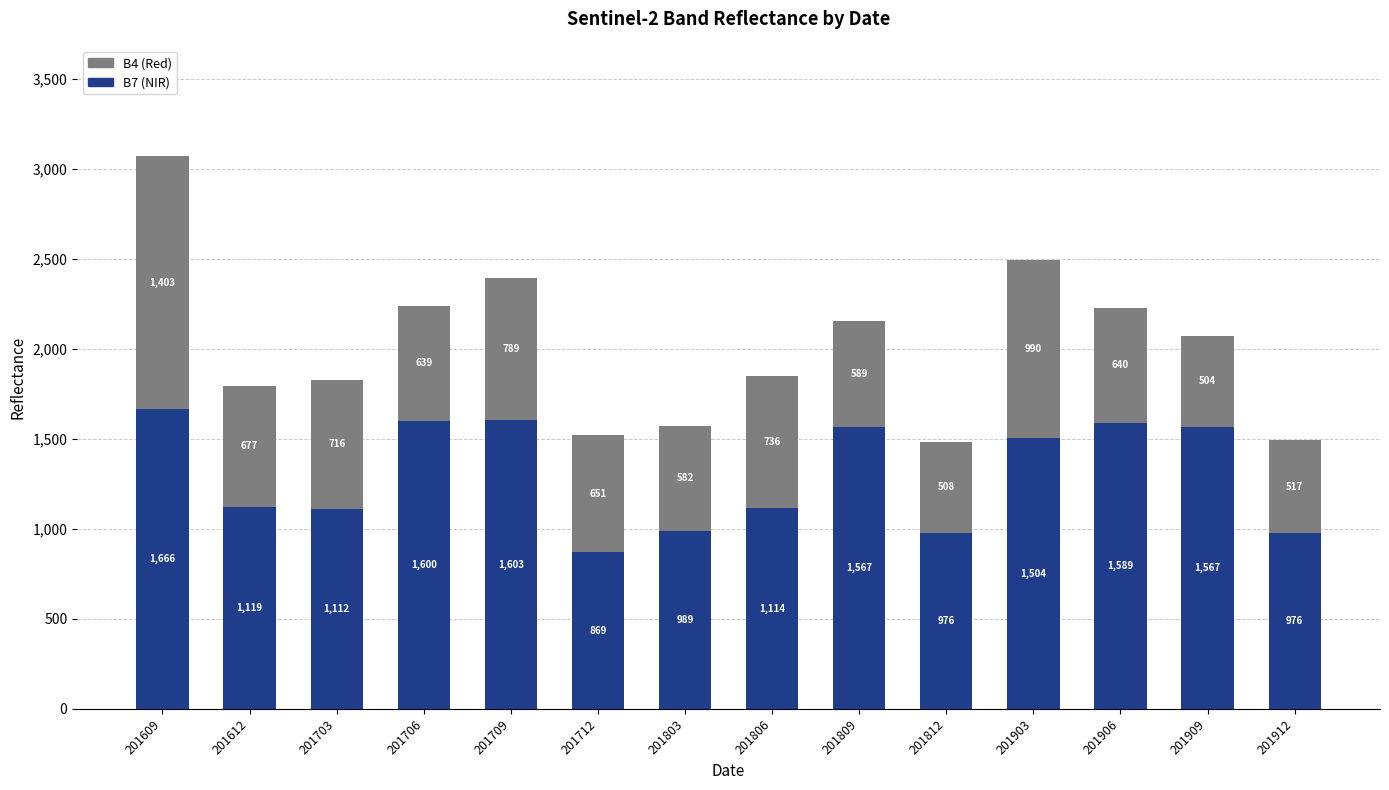

What is the total value across all series at 201709?

2392